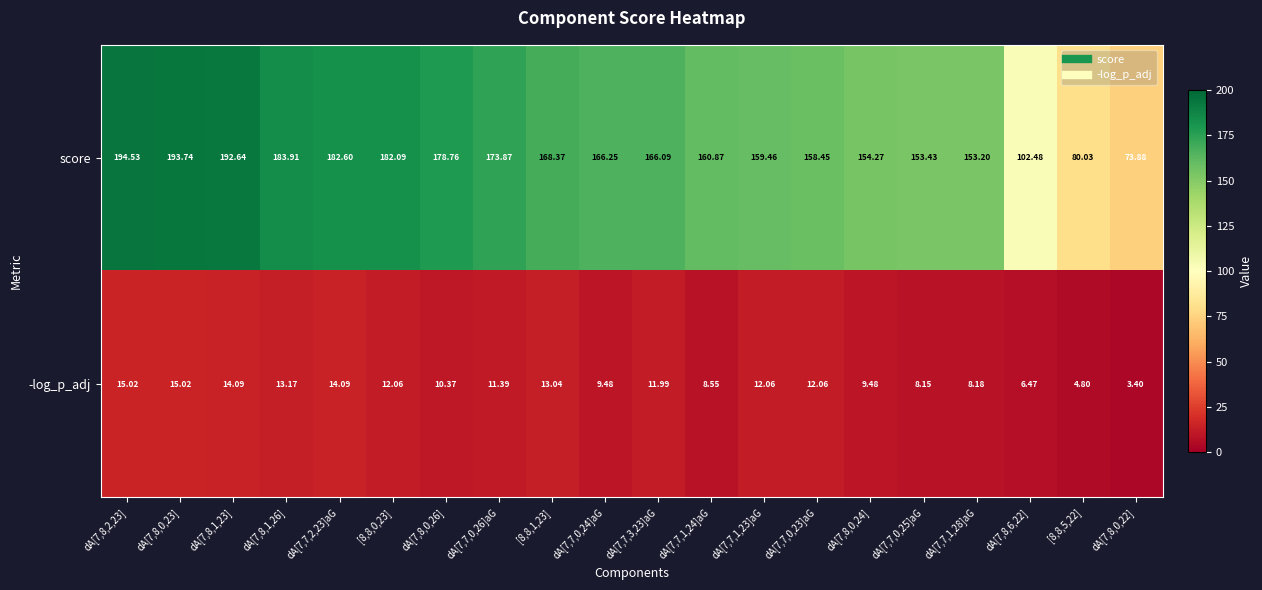

Which series has the largest total across all categories?

score